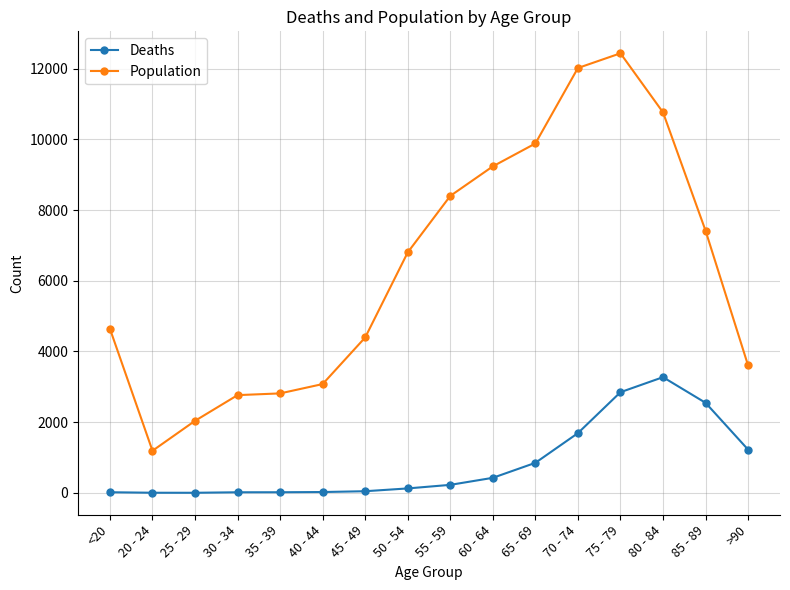

The Population series shows 8054 at 70 - 74. True or false?

False